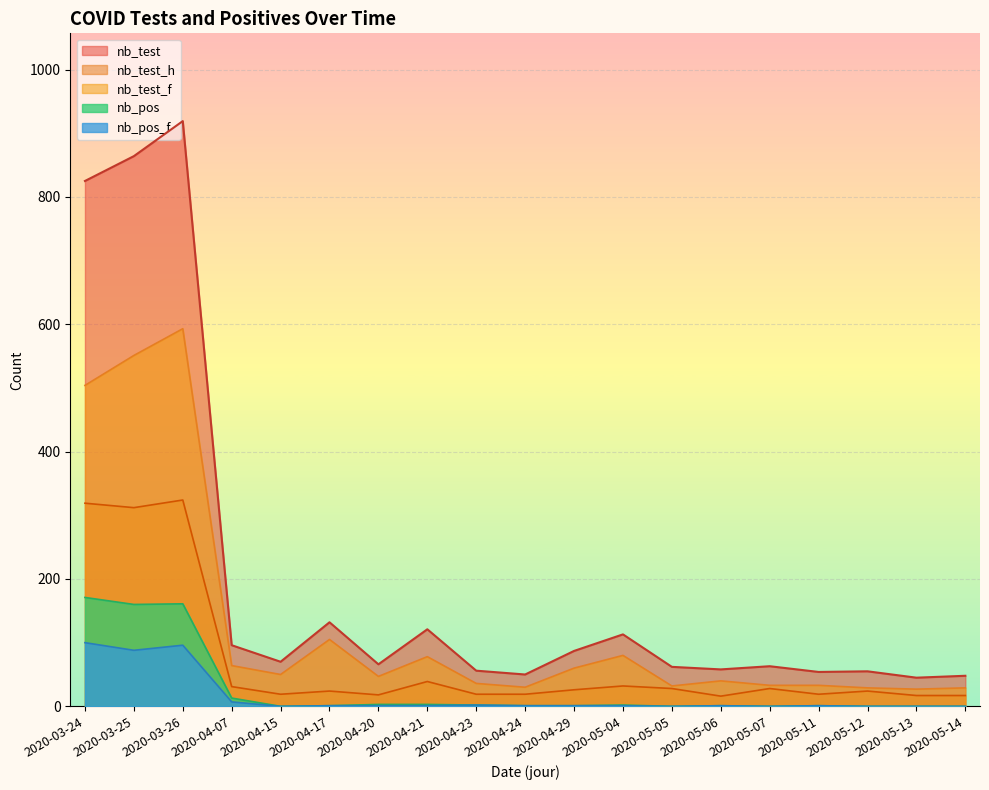

Between 2020-04-20 and 2020-04-29, which is larger?

2020-04-29